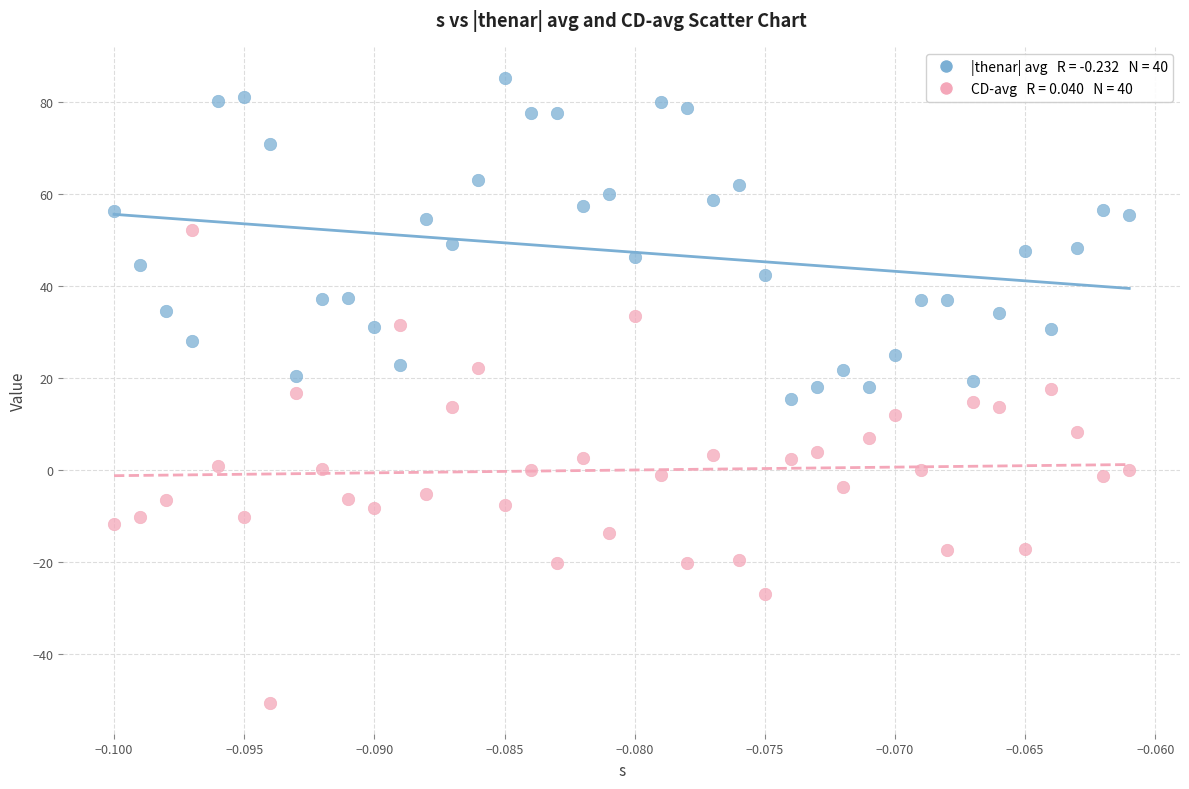

Across all data points, what is the range of Y values (max minus min)?

135.7